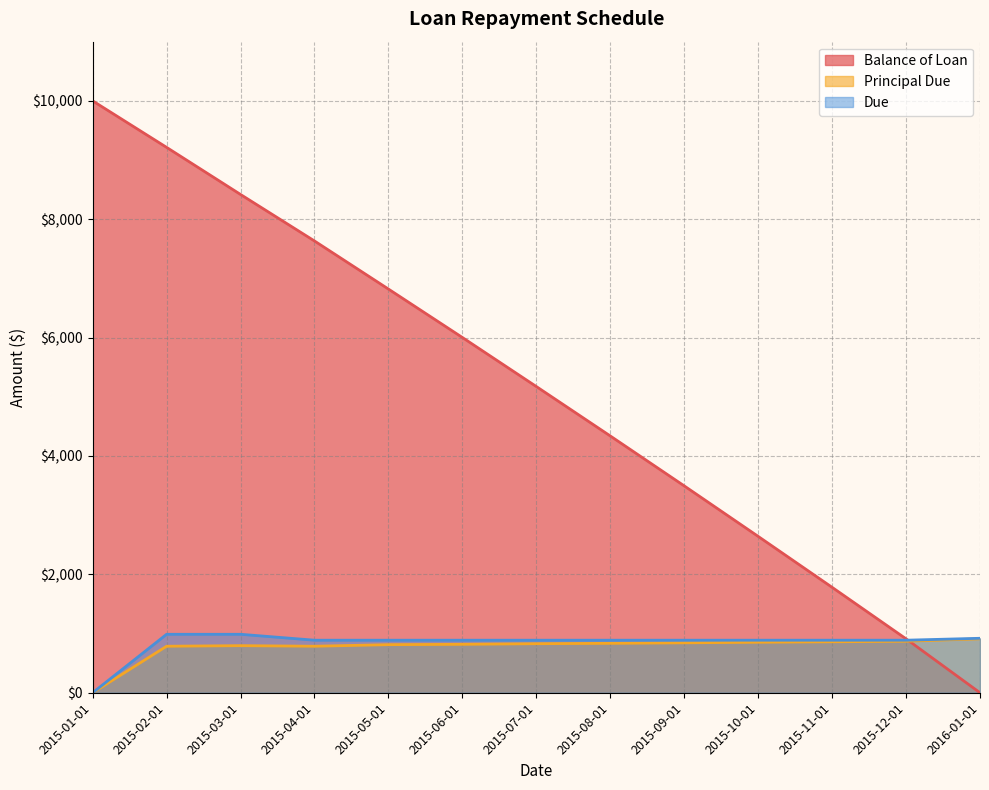

What is the approximate value of Principal Due at 2015-12-01?

870.1